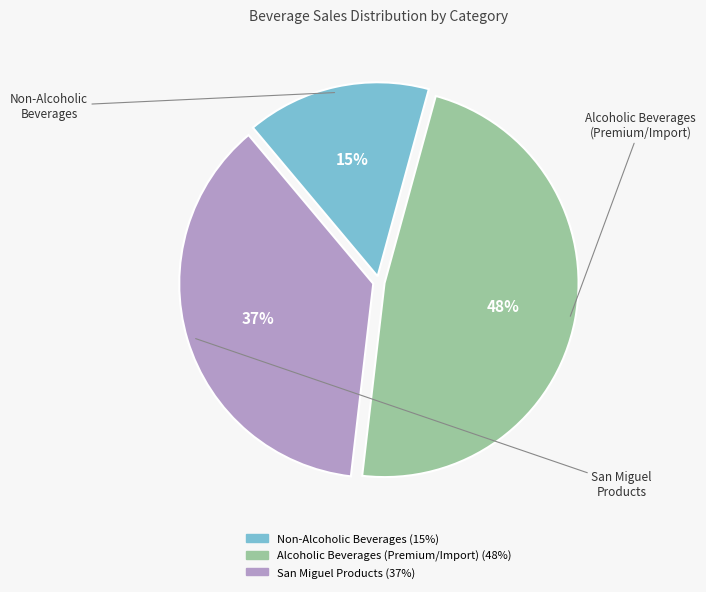

To the nearest percent, what is the average slice percentage?

33%